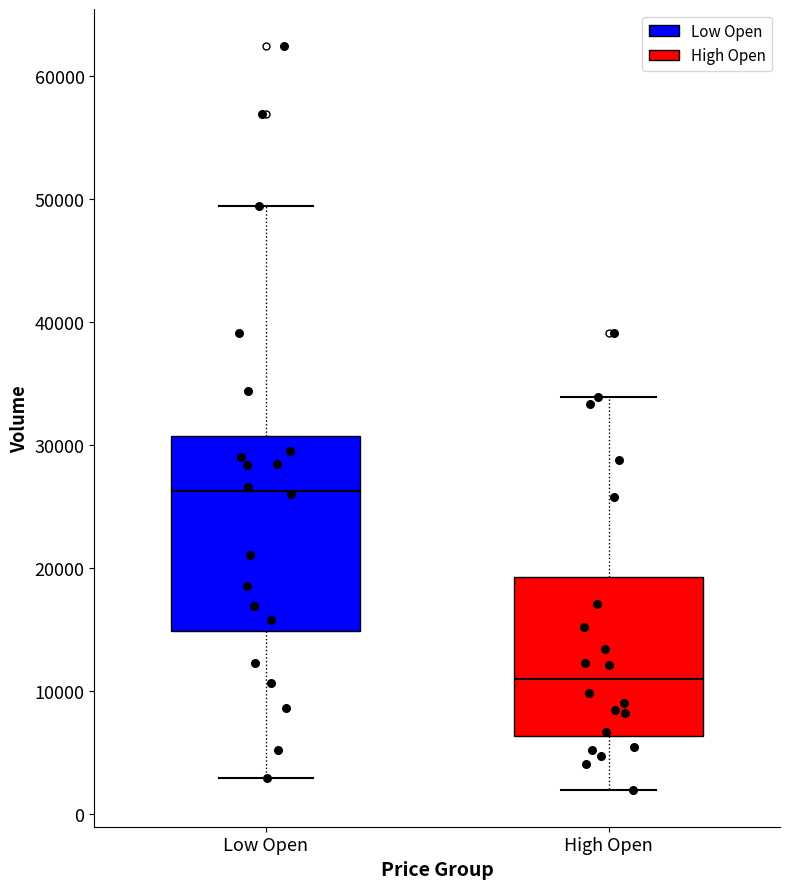

Where does the lower whisker of the box for High Open end on the y-axis? The values are not printed on the chart, so give them approximately, as read against the axis.

2000